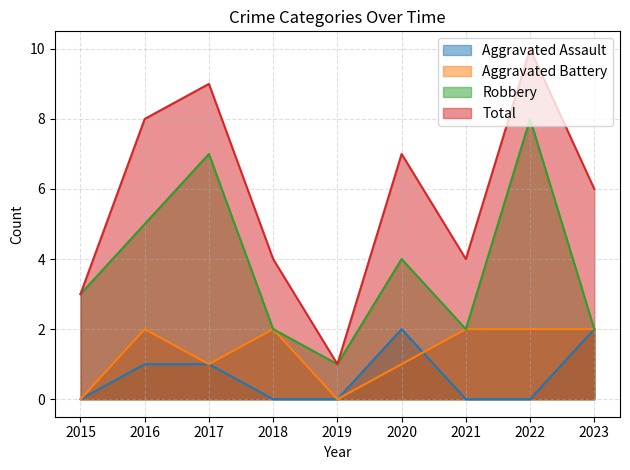

What is the spread (max minus min) of values at 2017?

8